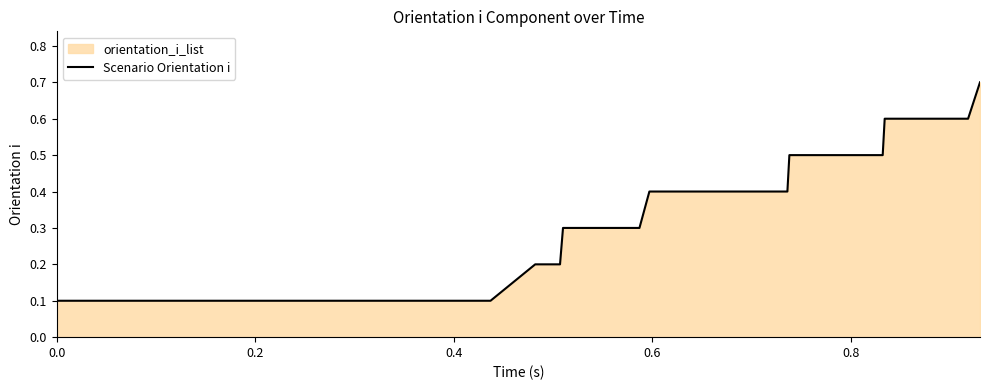

What is the greatest value displayed?

0.7